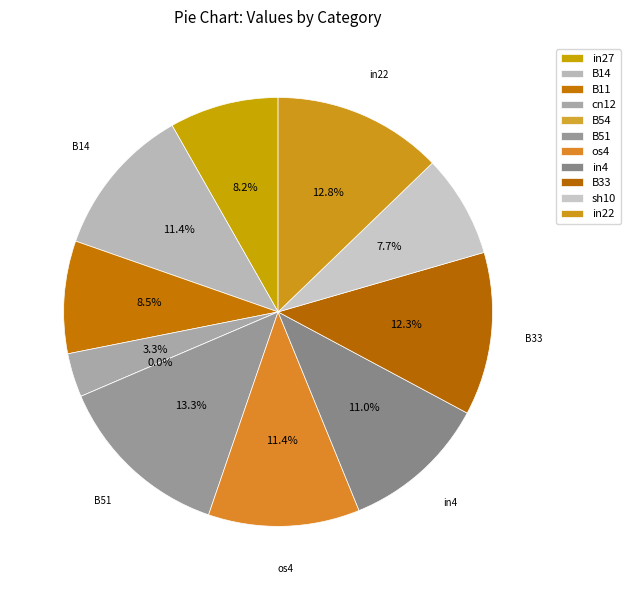

To the nearest percent, what is the difference between the largest and smallest slice percentages?

13%